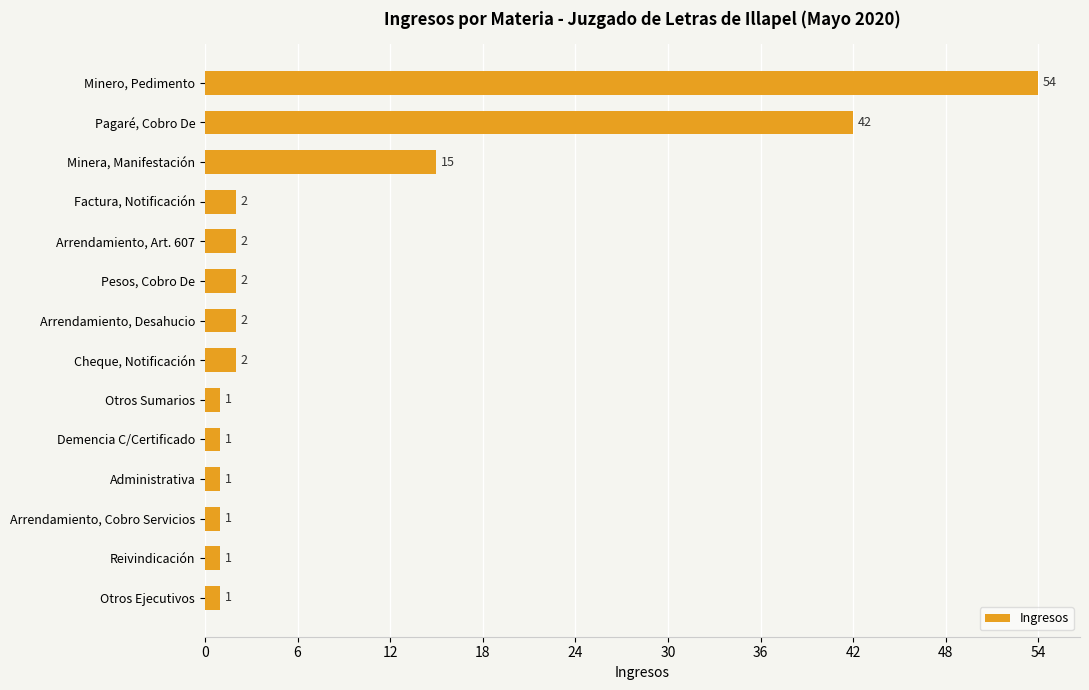

Is it true that the value at Minero, Pedimento is 54?

True